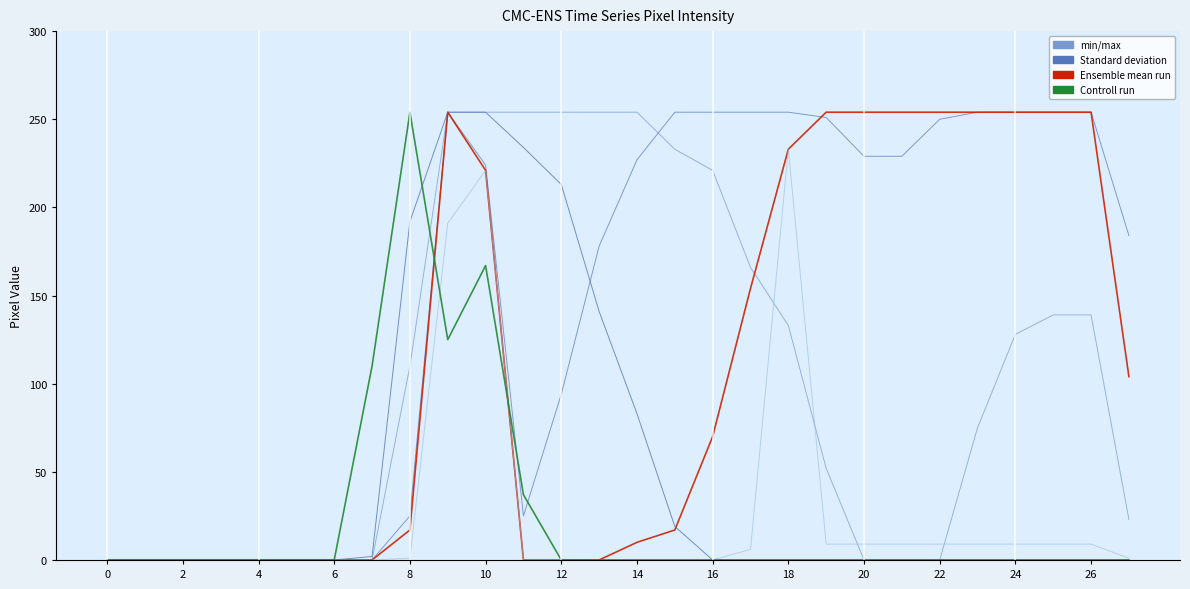

How many data points in min/max are above 1?

12